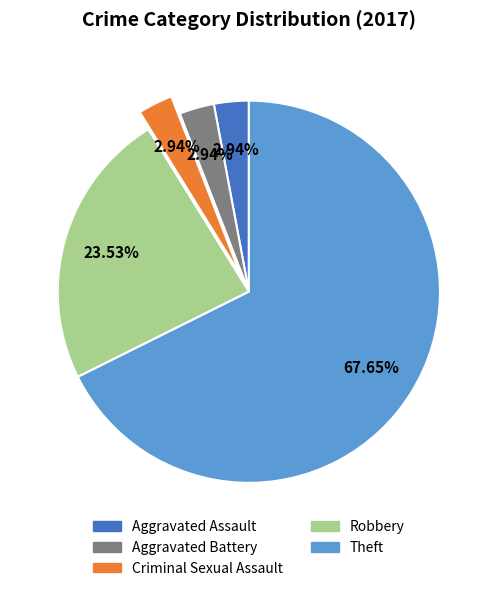

What percentage is NOT represented by Aggravated Assault?

97.1%